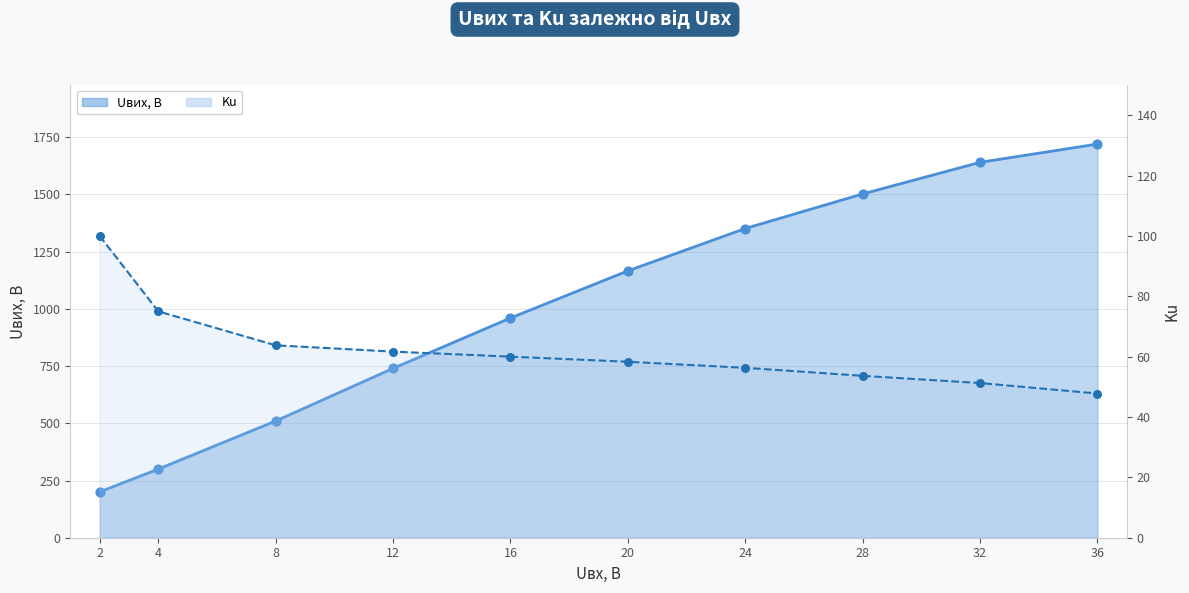

What are all the series names shown in the legend?

Uвих, В, Ku